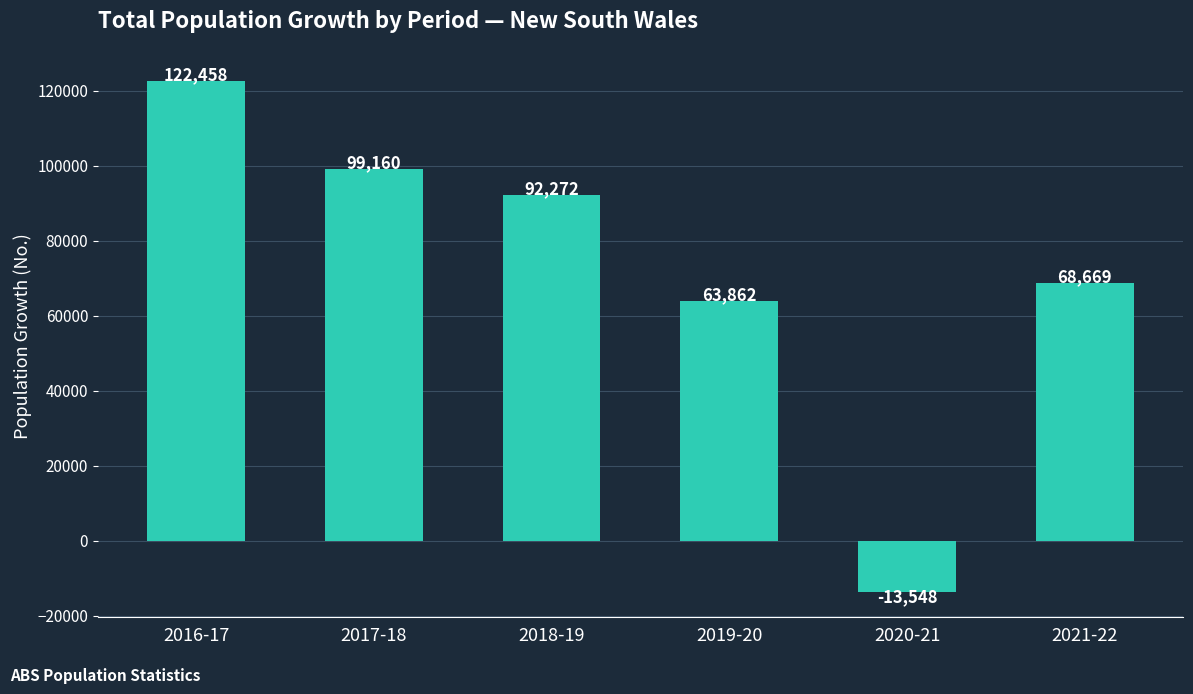

What position from the right is 2016-17?

6